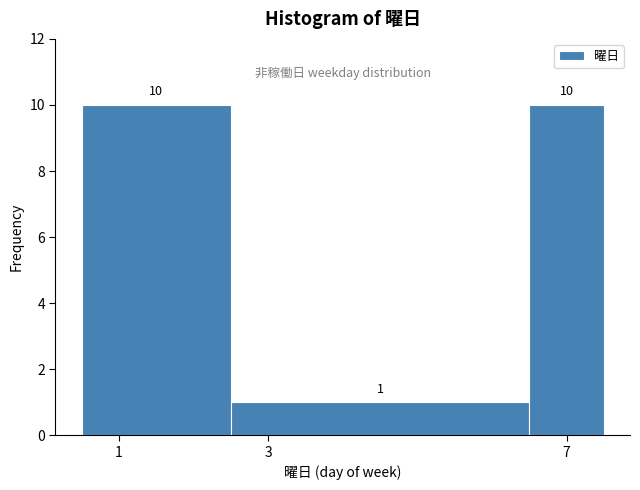

Reading left to right, list every bar in this chart as the range it spans on the x-axis followed by its height. The bar edges are not printed on the chart, so give them approximately, as read against the axis.

0.5 to 2.5: 10
2.5 to 6.5: 1
6.5 to 7.5: 10